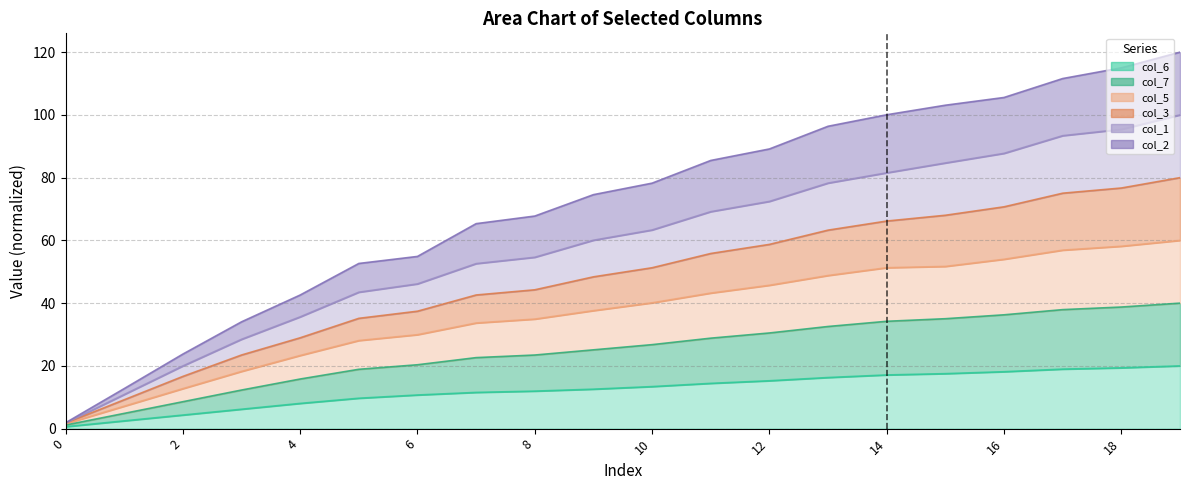

Which series has the widest spread of values?

col_5